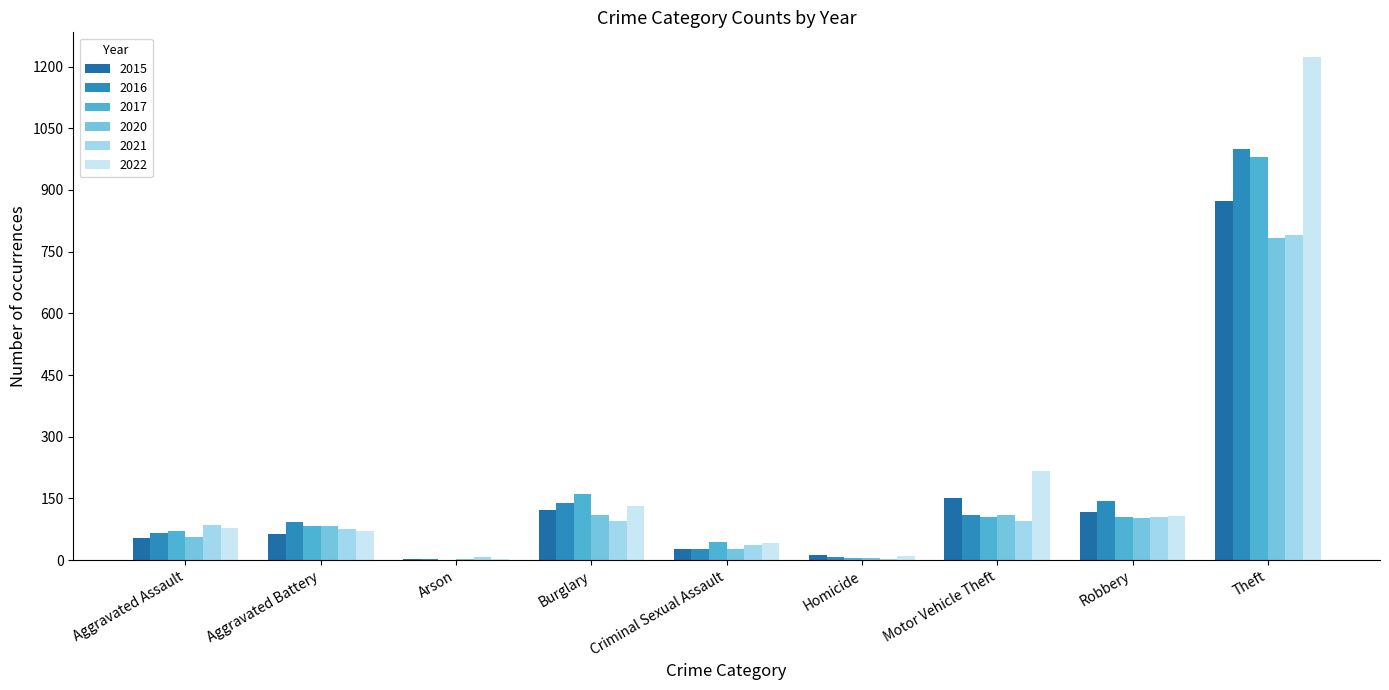

Does the chart contain stacked bars?

No